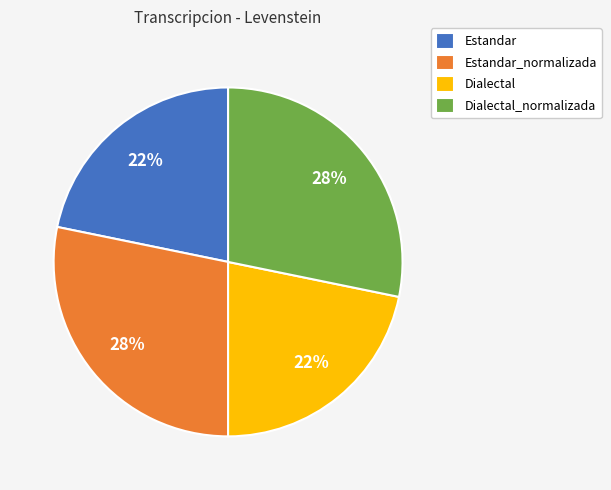

How many segments does this pie chart have?

4